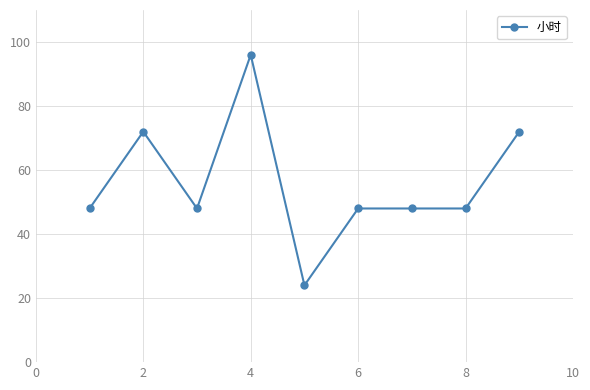

What is the average value?

56